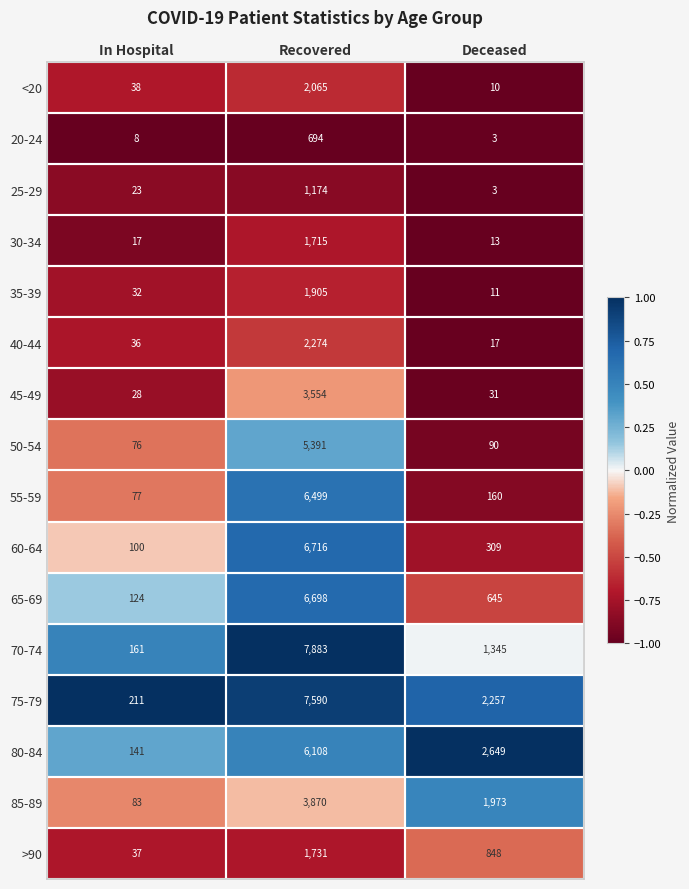

Rank the series by their maximum value, from highest to lowest.

70-74, 75-79, 60-64, 65-69, 55-59, 80-84, 50-54, 85-89, 45-49, 40-44, <20, 35-39, >90, 30-34, 25-29, 20-24